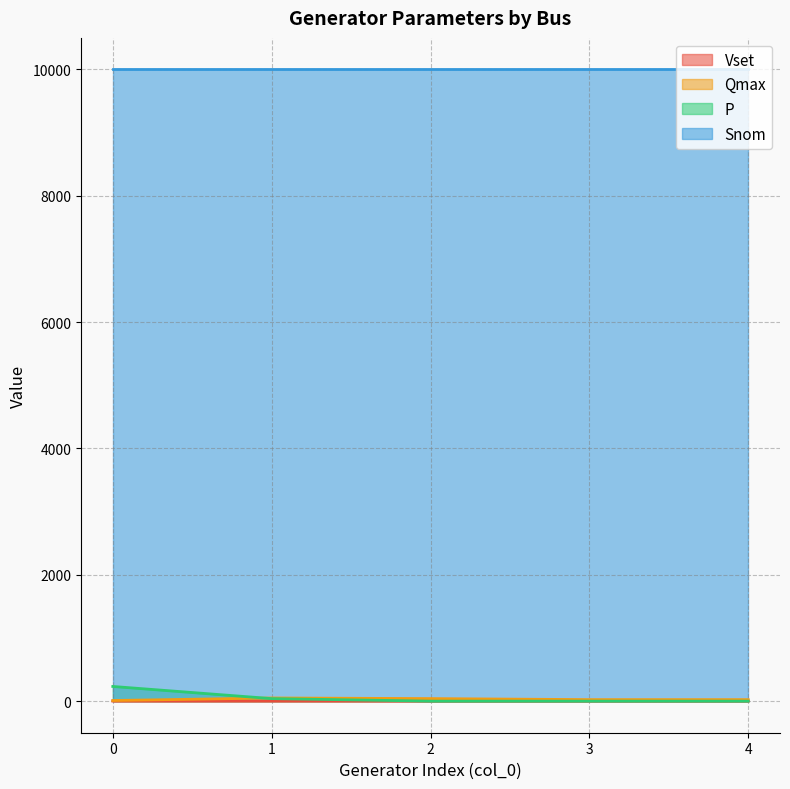

What is the total value across all series at 0?

10242.5